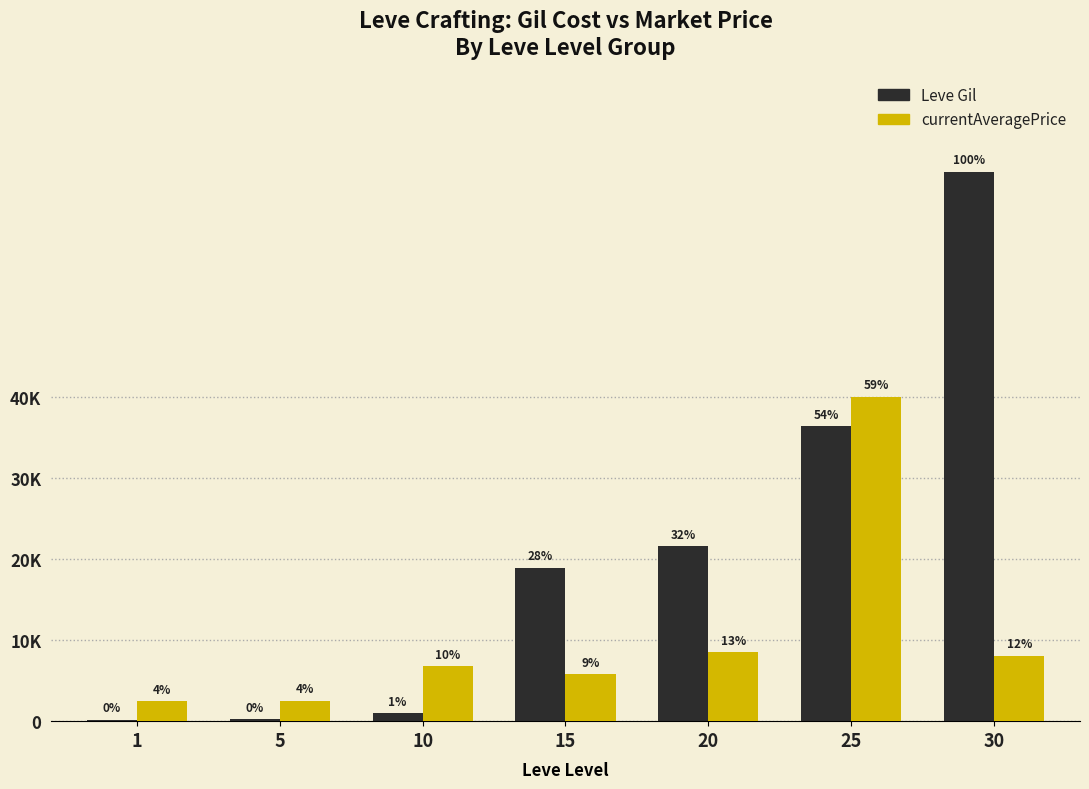

At which label does currentAveragePrice reach its minimum?

1